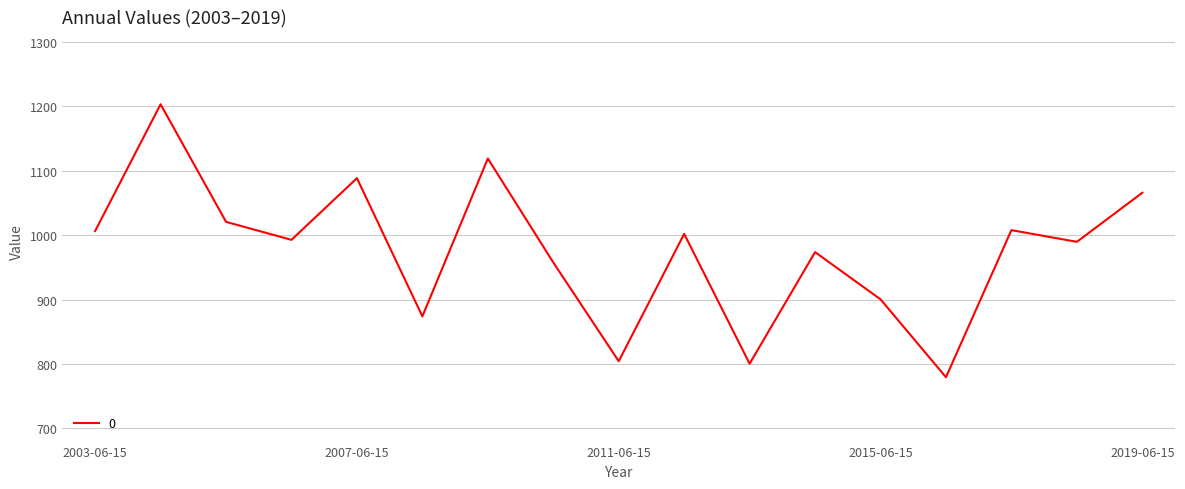

What is the difference between the maximum and minimum values?

424.0